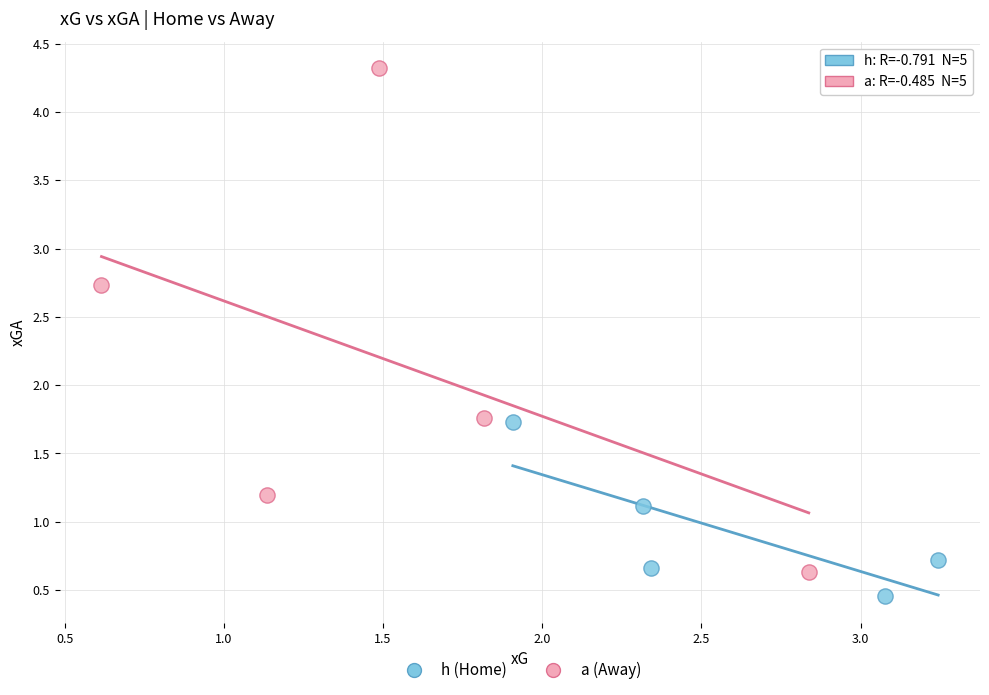

Which series has the largest Y range (max minus min)?

a (Away)